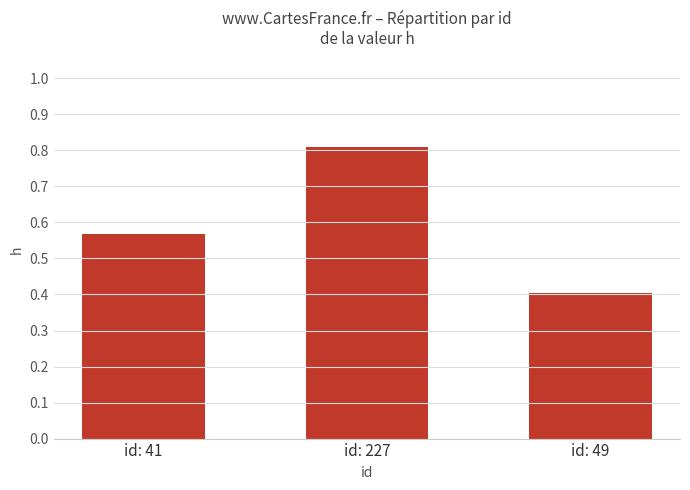

What is the difference between the maximum and minimum values?

0.4